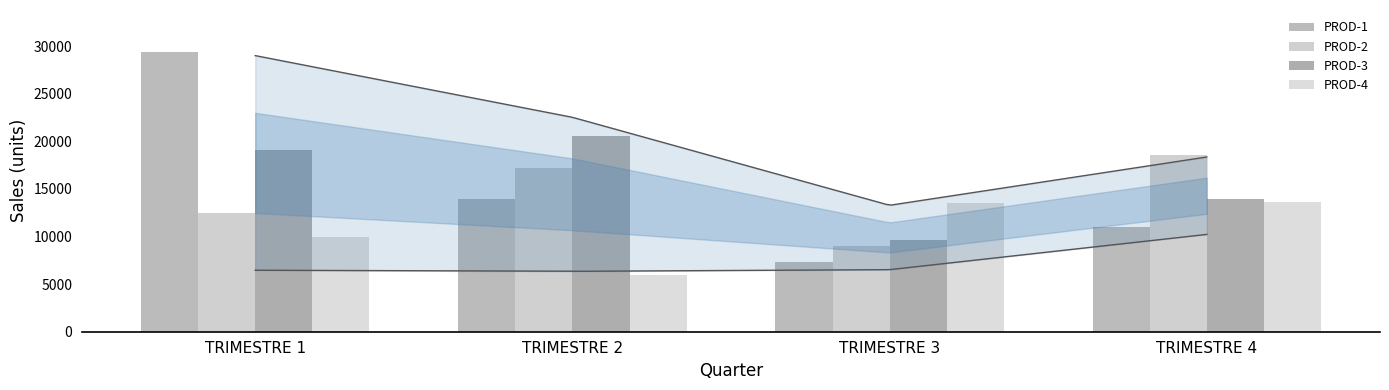

What is the average value of the PROD-1 series?

15448